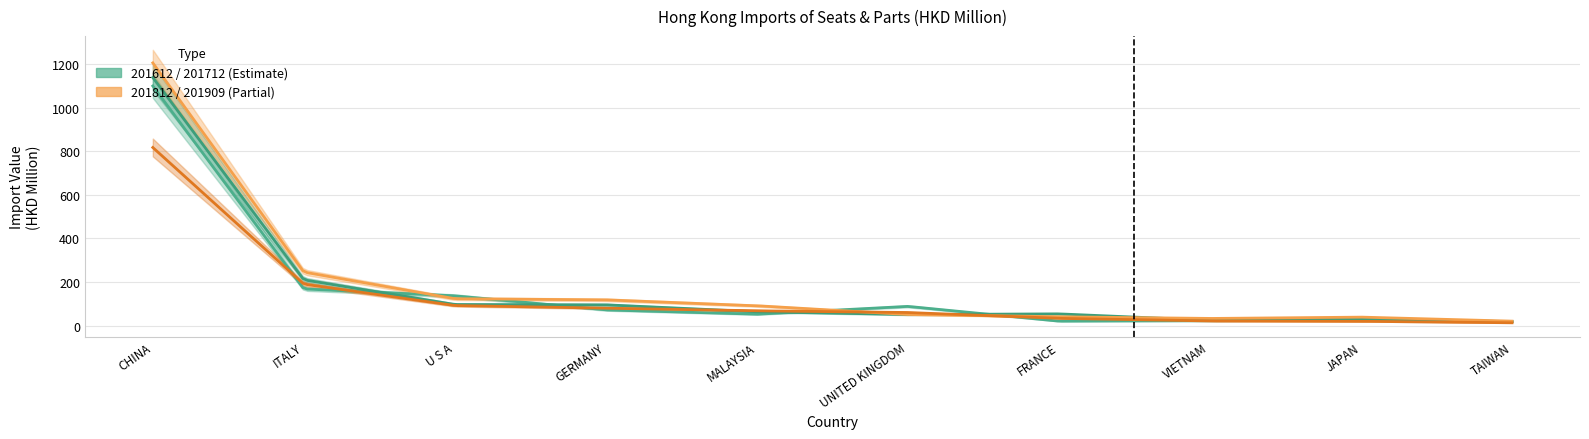

Rank the series by their maximum value, from highest to lowest.

201812, 201712, 201612, 201909